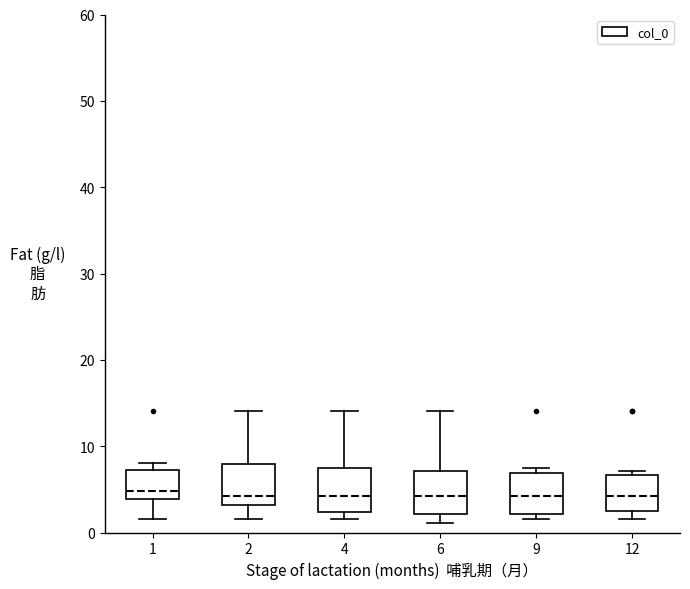

Reading left to right, transcribe this box plot: for each box, give where its median line is, the range the box spans, and where its two whiskers end, as read against the y-axis. The values are not printed on the chart, so give them approximately, as read against the axis.

1: median 5, box 4 to 7, whiskers 2 to 8
2: median 4, box 3 to 8, whiskers 2 to 14
4: median 4, box 2 to 8, whiskers 2 (just below the box's lower edge) to 14
6: median 4, box 2 to 7, whiskers 1 to 14
9: median 4, box 2 to 7, whiskers 2 (just below the box's lower edge) to 8
12: median 4, box 2 to 7, whiskers 2 (just below the box's lower edge) to 7 (just above the box's upper edge)